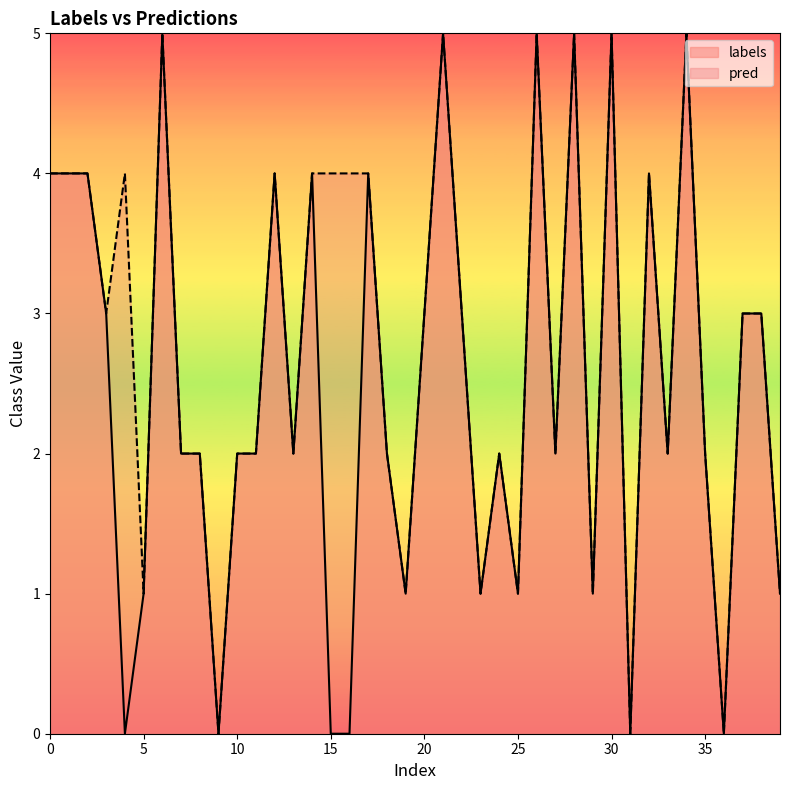

What is the maximum value shown in the chart?

5